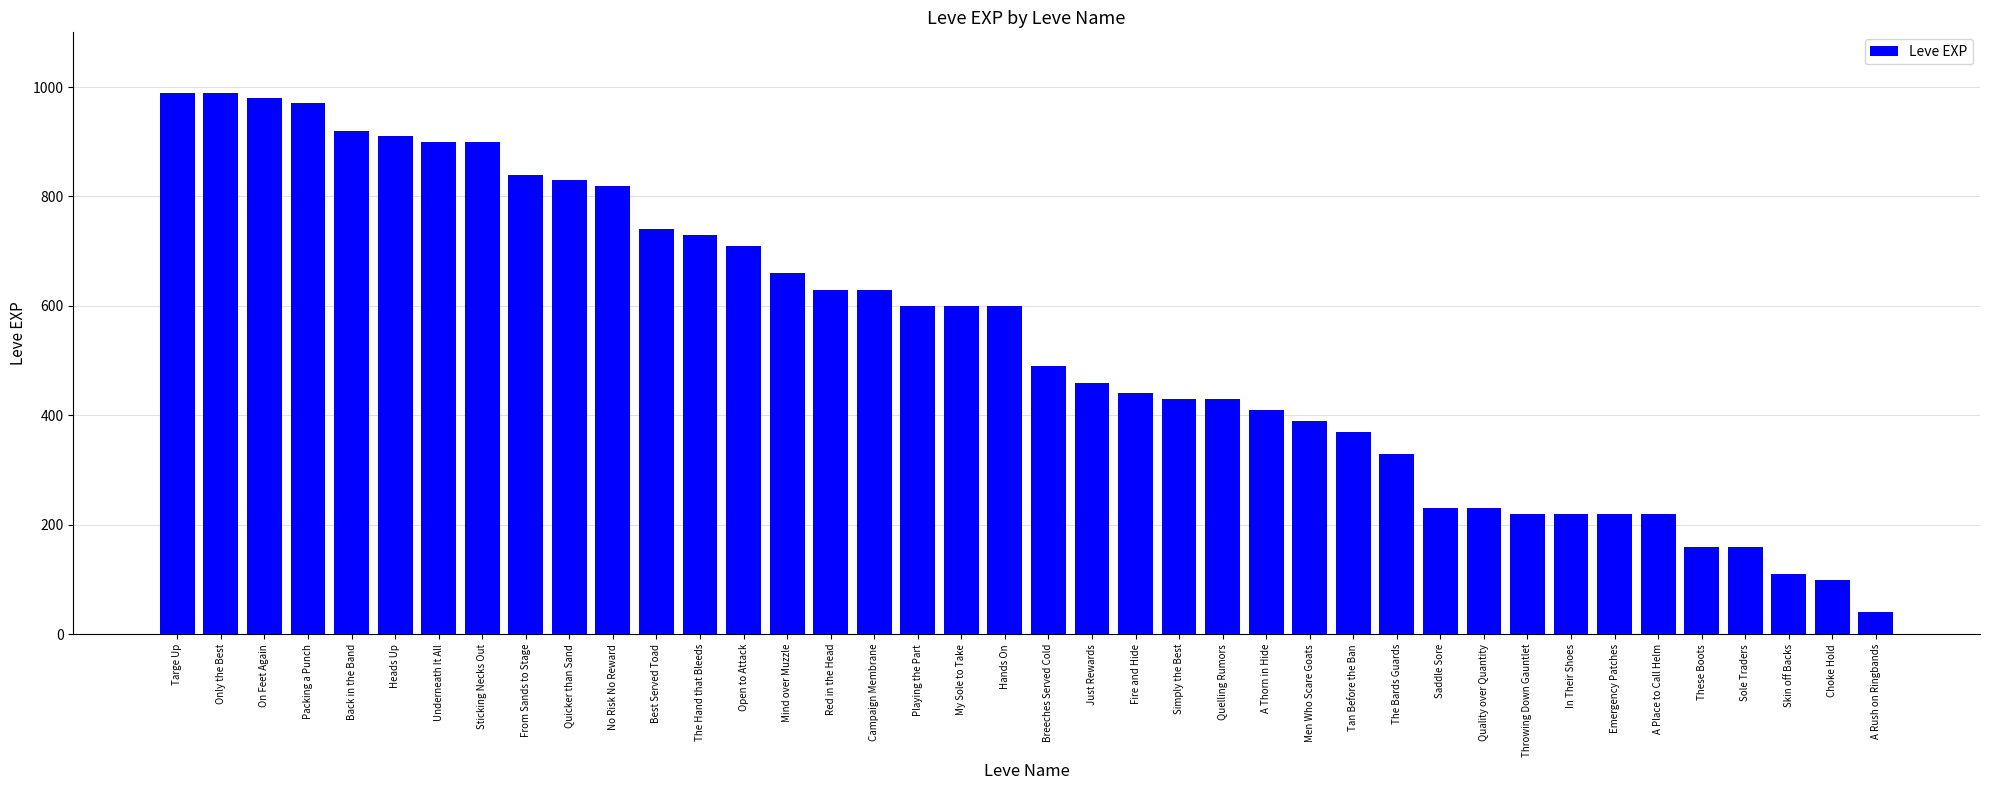

Is it true that the value at In Their Shoes is 220?

True